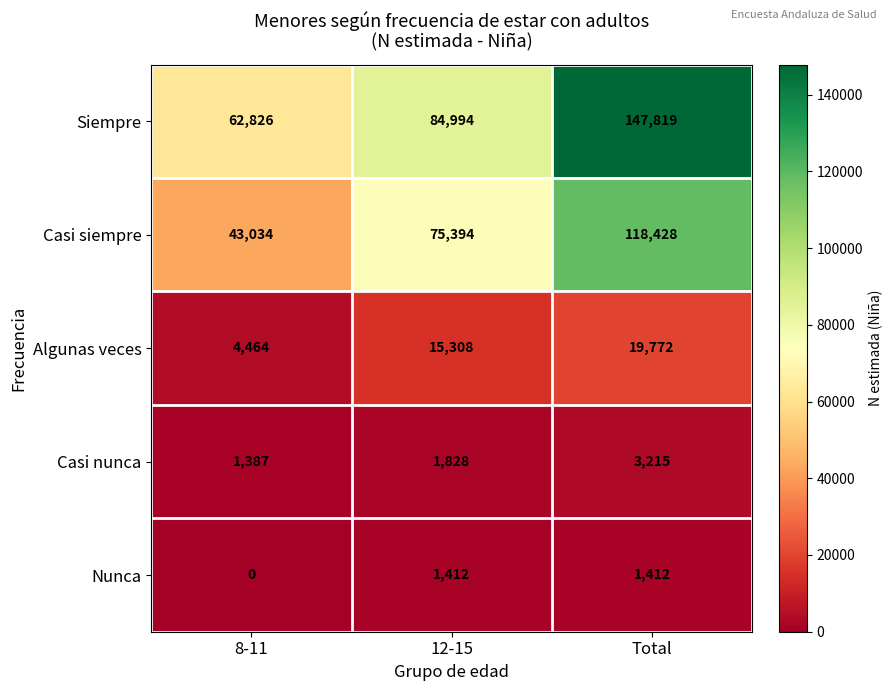

How many values in Nunca are above zero?

2